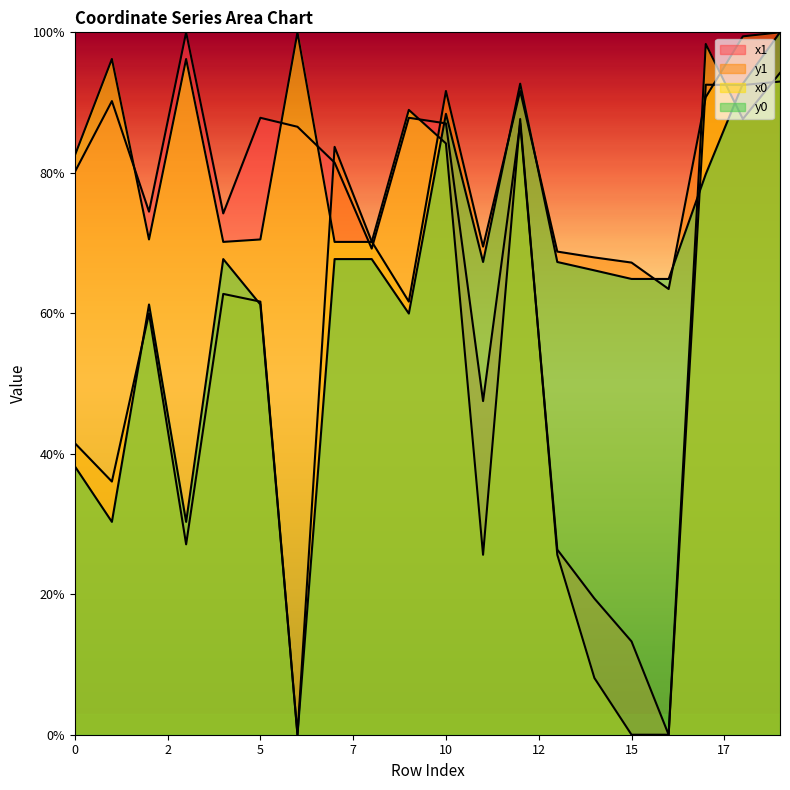

What is the sum of all y0 values?

1268.5